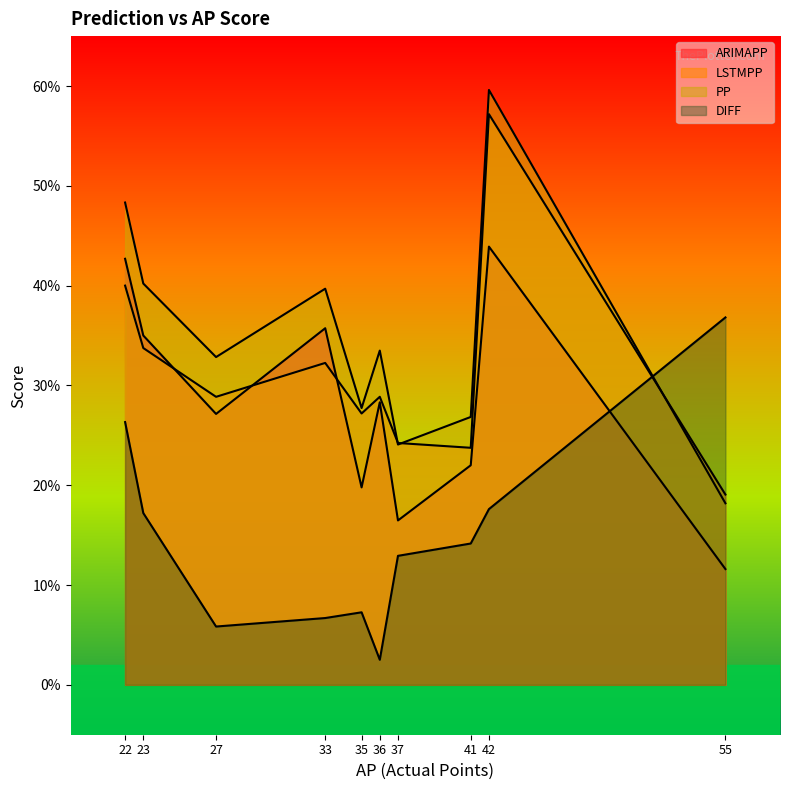

What is the total value across all series at 27?

94.7